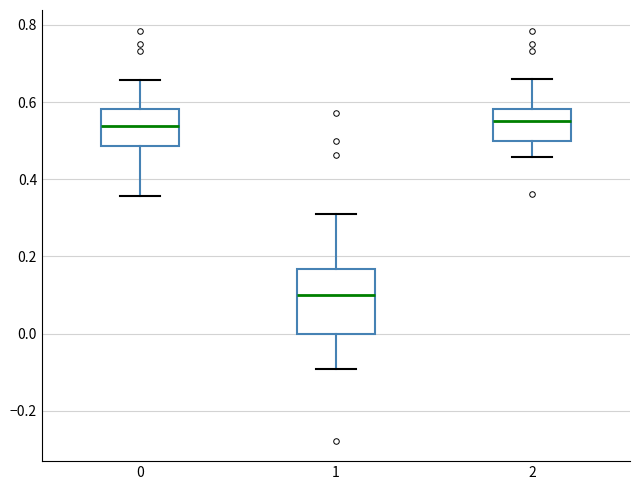

Reading left to right, transcribe this box plot: for each box, give where its median line is, the range the box spans, and where its two whiskers end, as read against the y-axis. The values are not printed on the chart, so give them approximately, as read against the axis.

0: median 0.54, box 0.48 to 0.58, whiskers 0.36 to 0.66
1: median 0.10, box 0.00 to 0.16, whiskers -0.10 to 0.30
2: median 0.56, box 0.50 to 0.58, whiskers 0.46 to 0.66